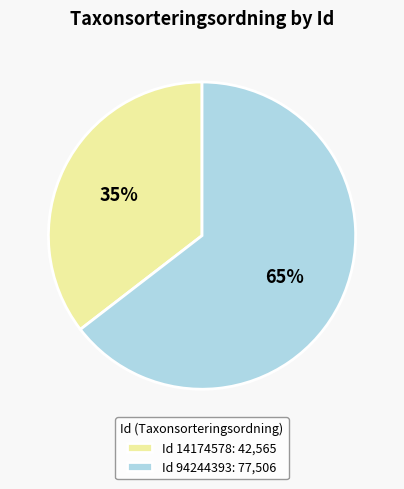

Is the sum of Id 14174578: 42,565 and Id 94244393: 77,506 greater than half?

Yes